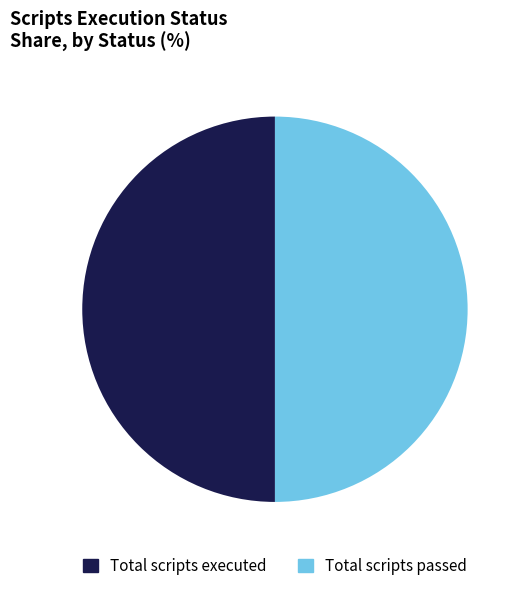

Approximately how many times larger is the value at Total scripts executed compared to Total scripts passed?

1.0